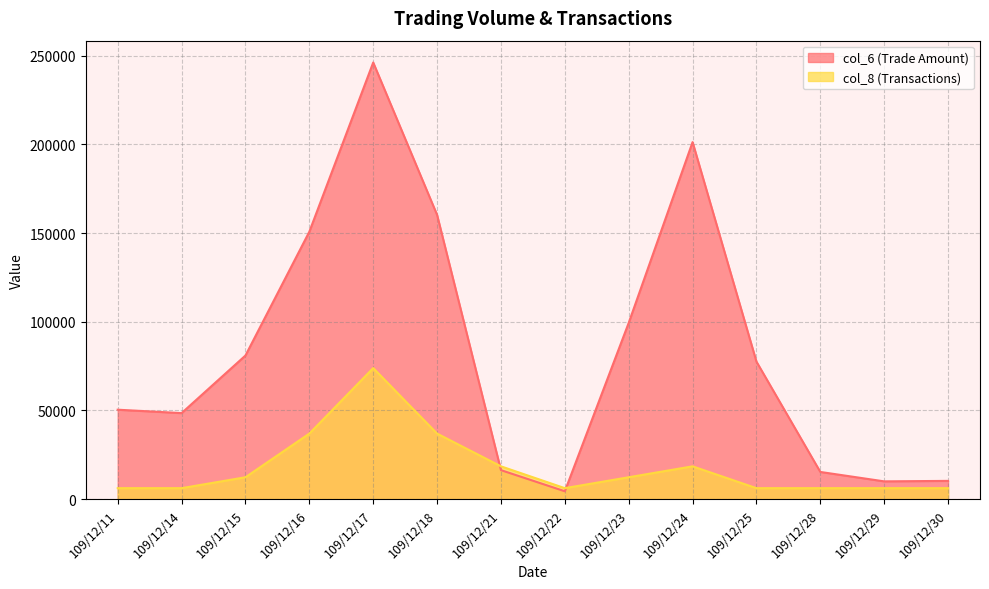

Does the chart display data point markers on the line(s)?

No